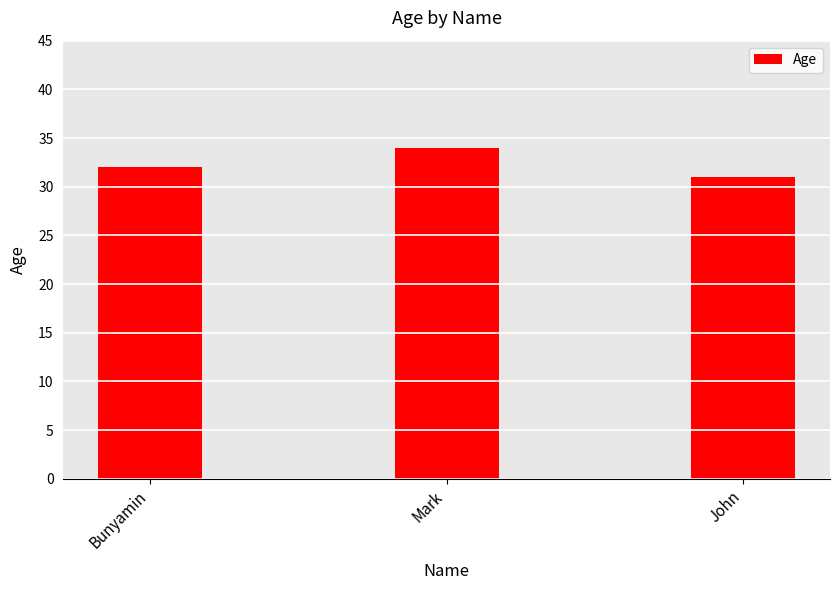

What is the ratio of the value at Mark to the value at John?

1.1